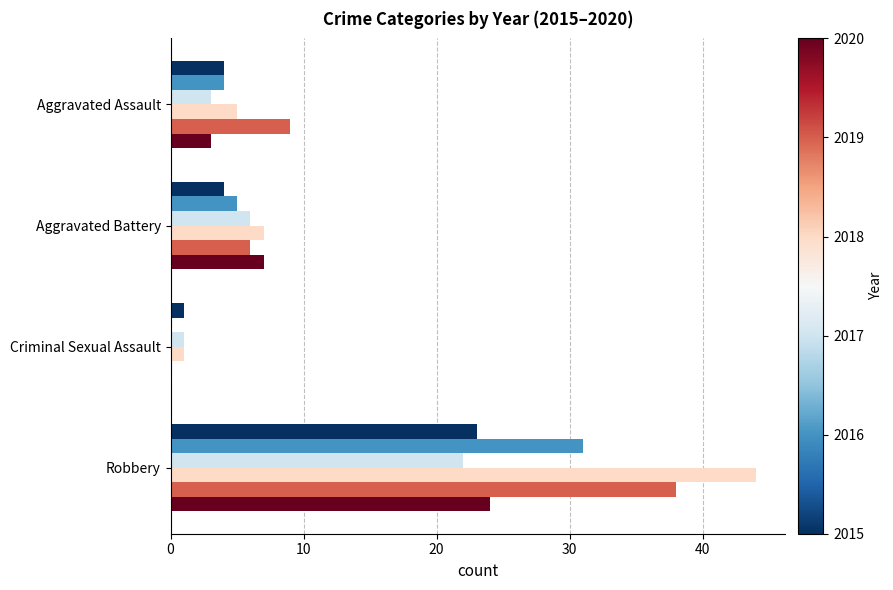

At which category is the sum across all series the highest?

Robbery